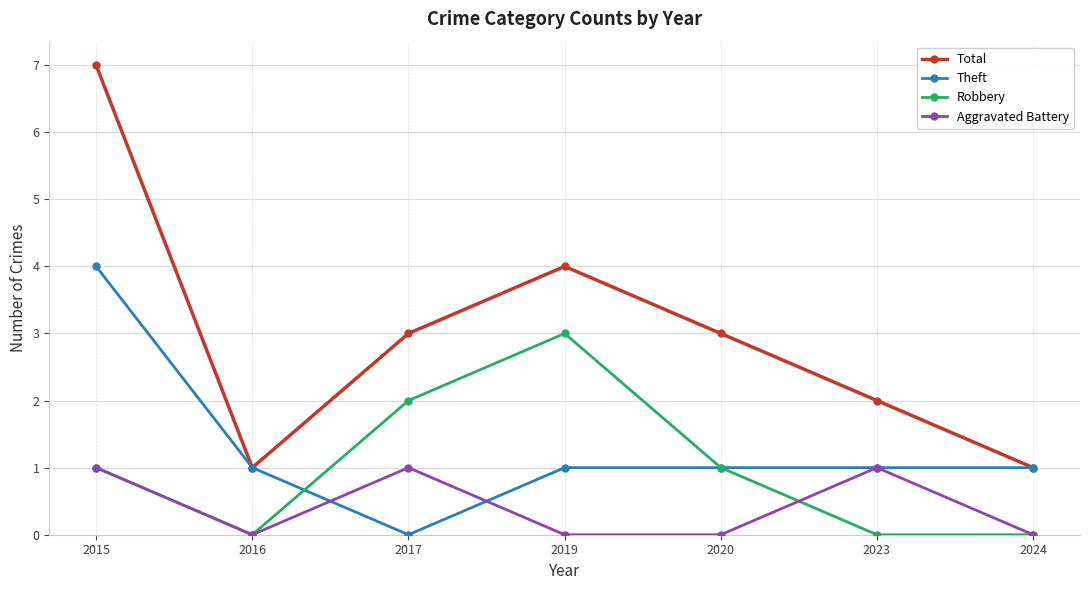

In Total, how many points are higher than both neighbors (excluding endpoints)?

1